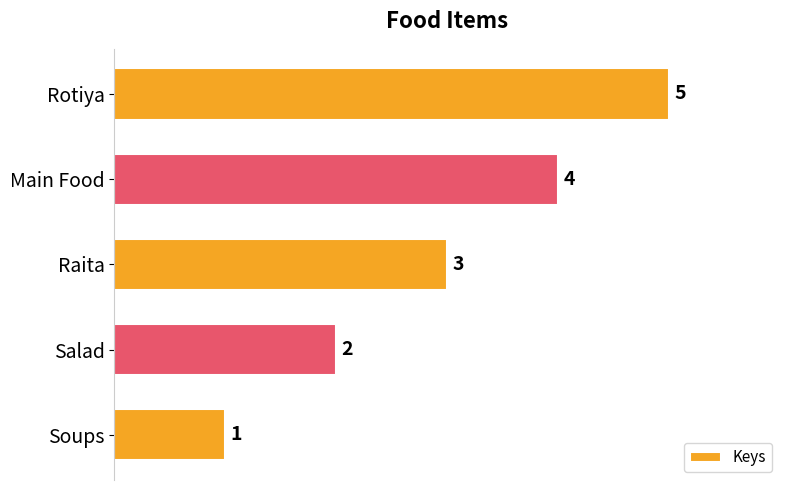

How many bars are there in total?

5